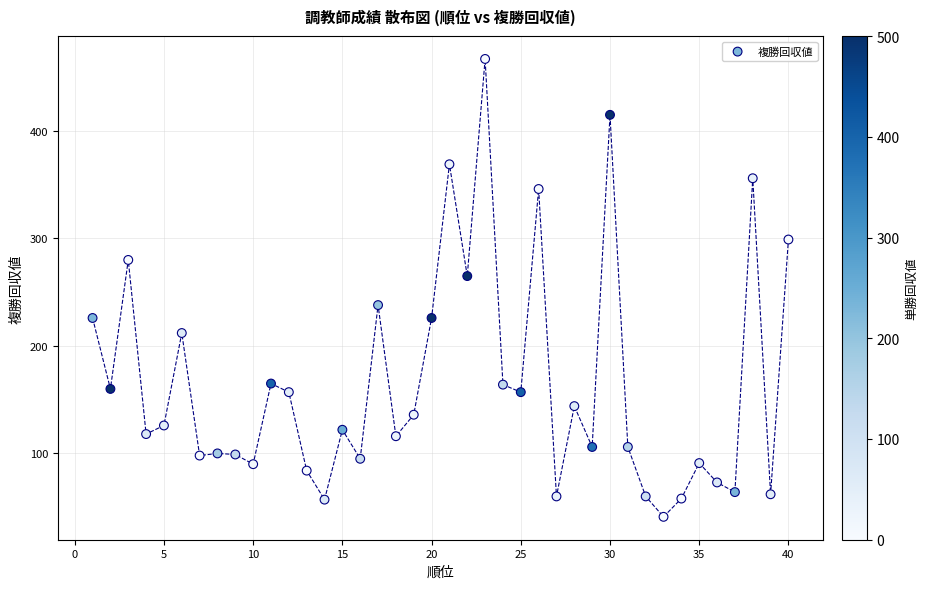

What is the range of X values (max minus min)?

39